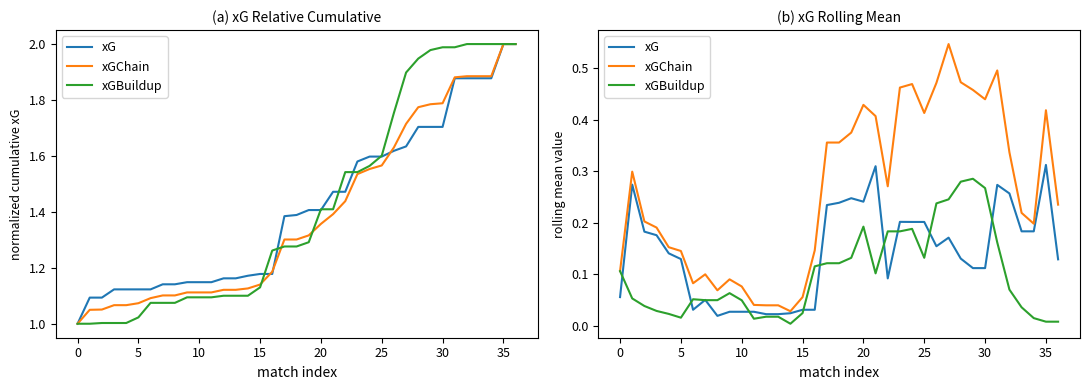

What is the label of the 37th point from the left?

36